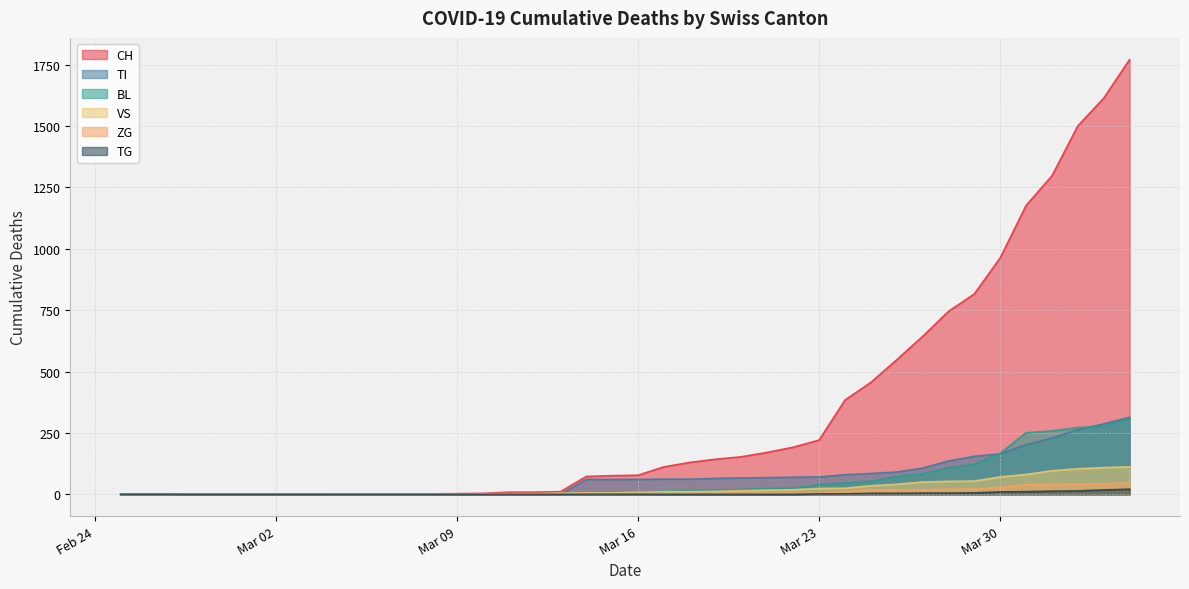

Is it true that ZG equals 5 at 2020-03-22?

True